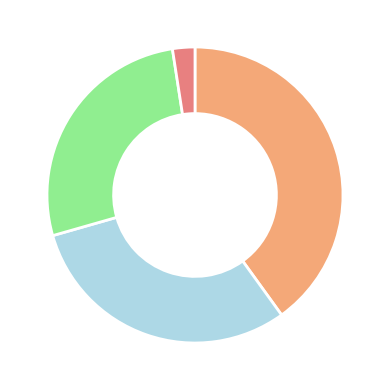

Is there a majority slice in this chart?

No